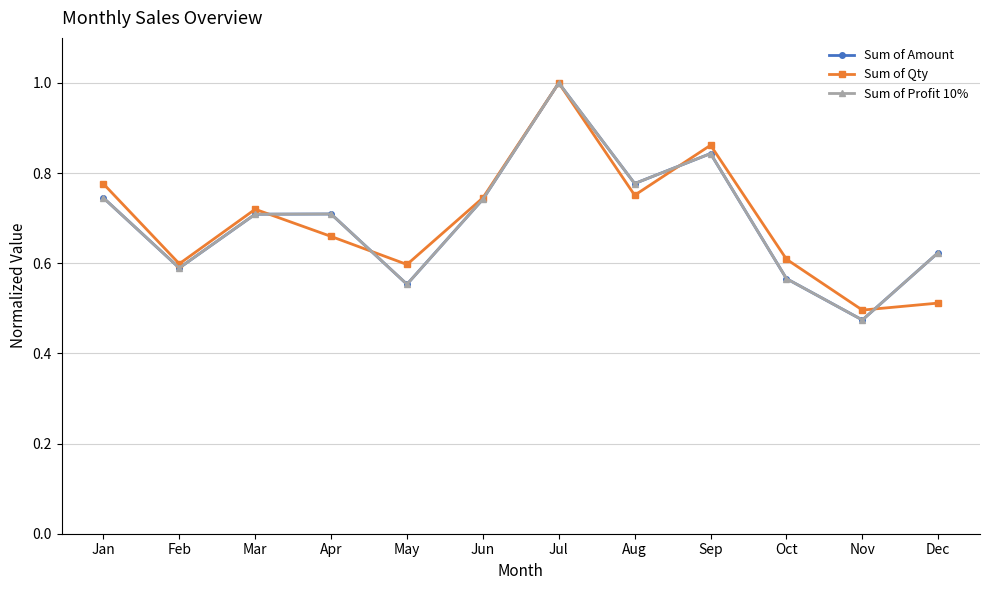

Does the chart have visible grid lines?

Yes